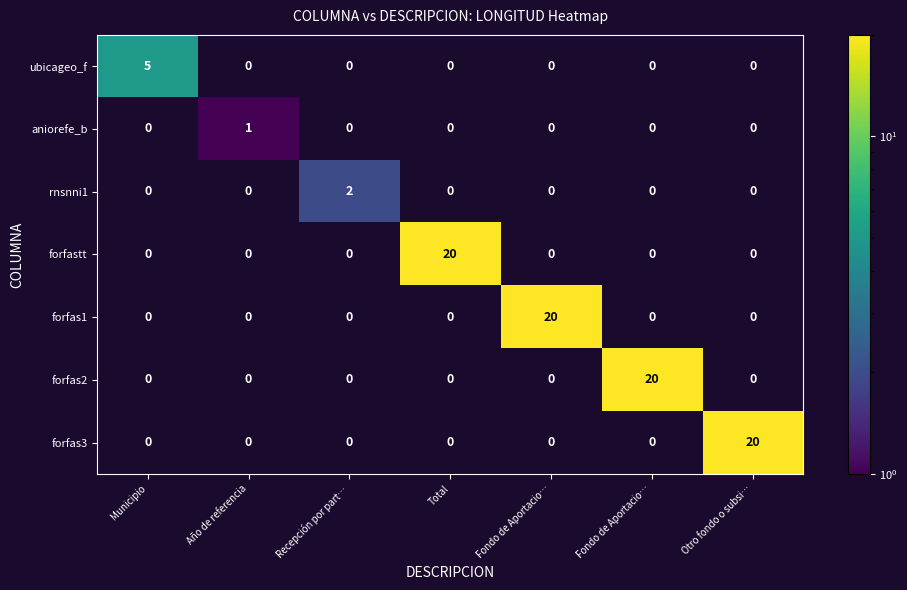

How many categories are shown in the chart?

7